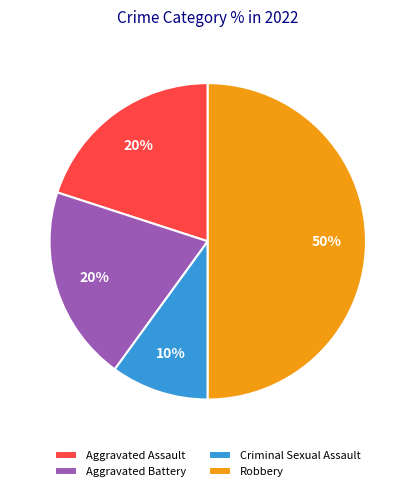

To the nearest percent, what is the difference between the Robbery and Aggravated Assault slice percentages?

30%